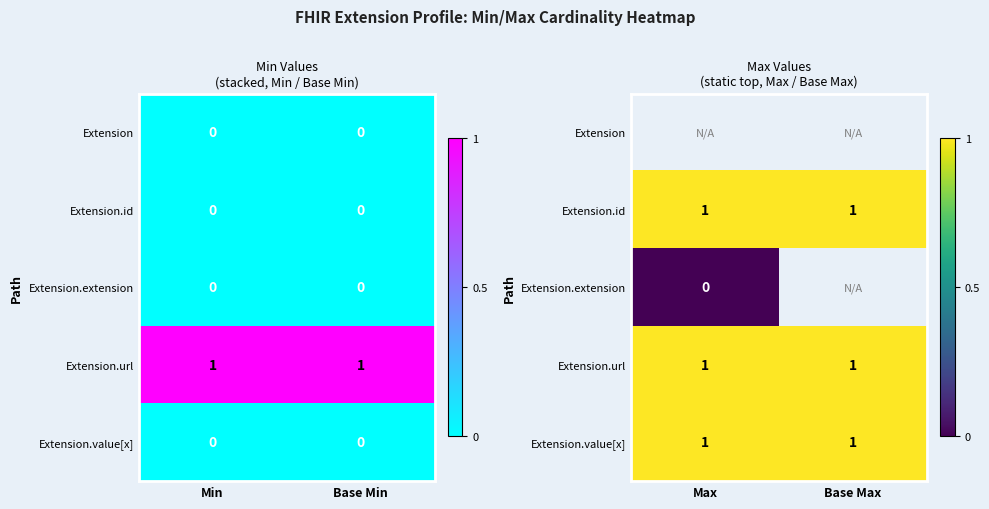

Which category has the highest value in the Extension.extension series?

Max